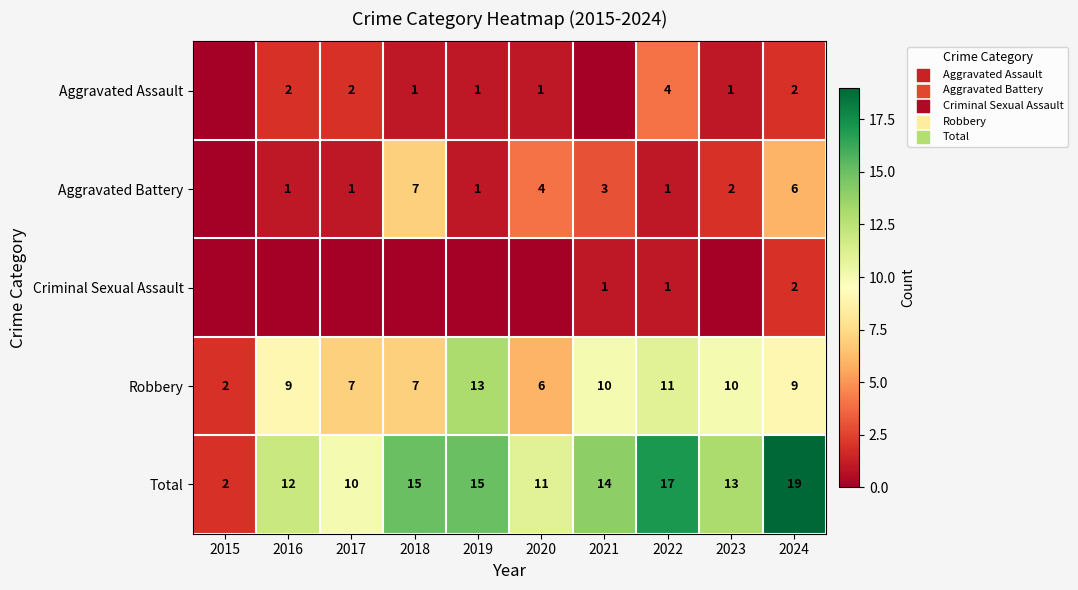

Where does the Total series first go above 14?

2018